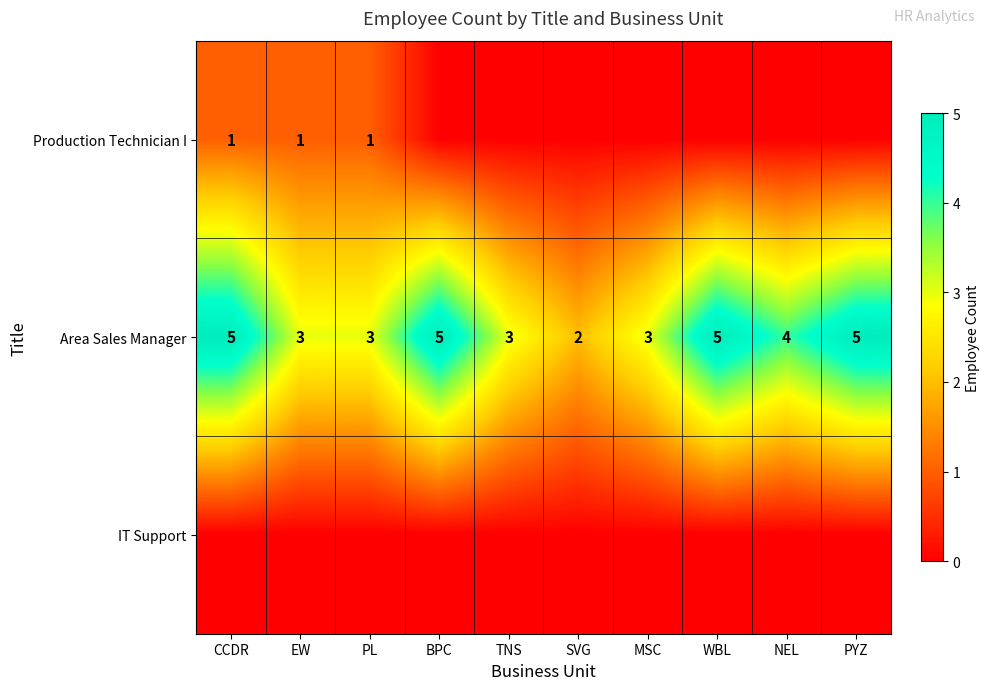

Read the Area Sales Manager value at MSC.

3